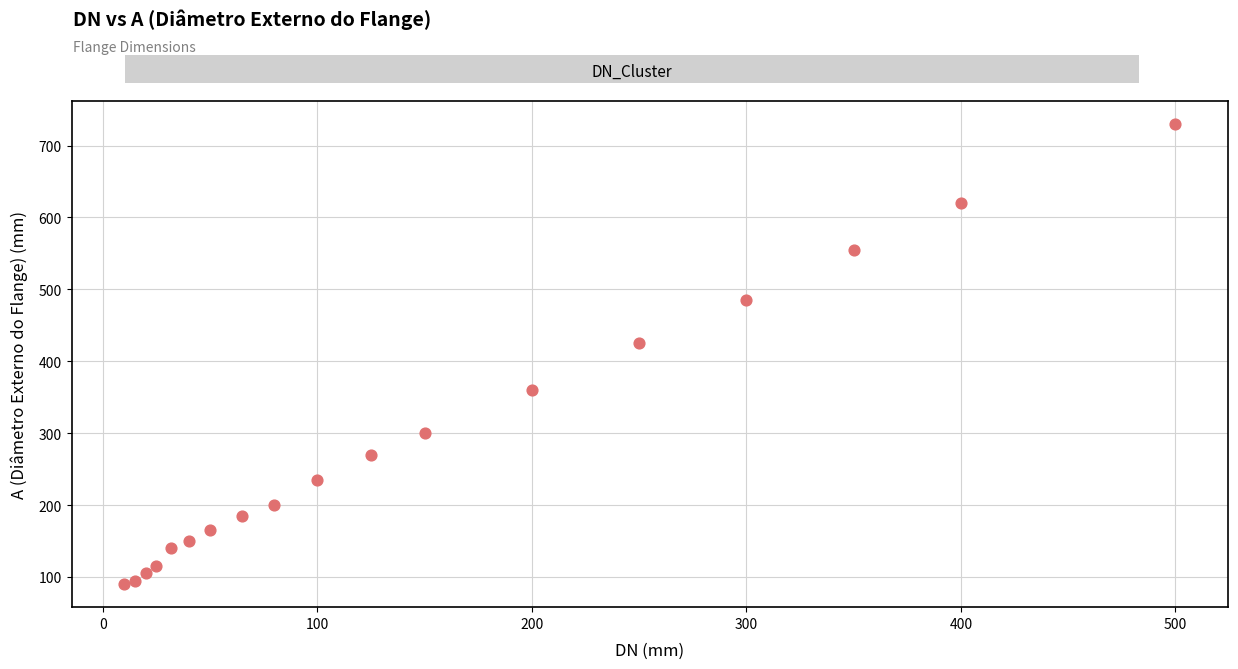

What Y value in the scatter plot is closest to 410?

425